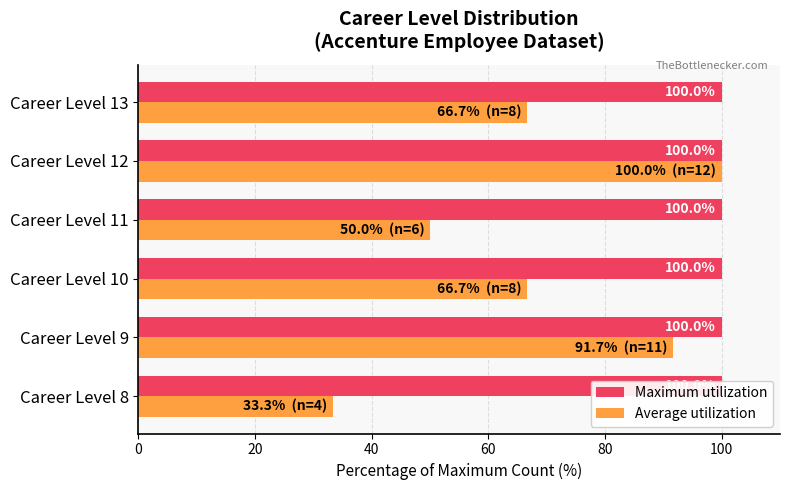

What is the greatest value displayed?

100.0